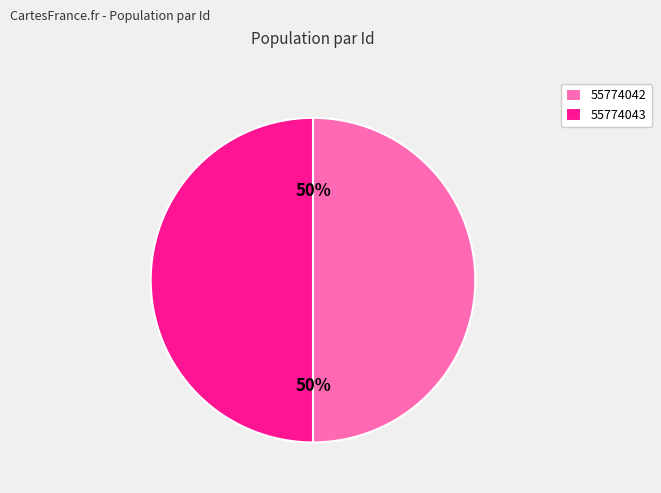

Is it true that 55774043 is 50% of the pie?

True